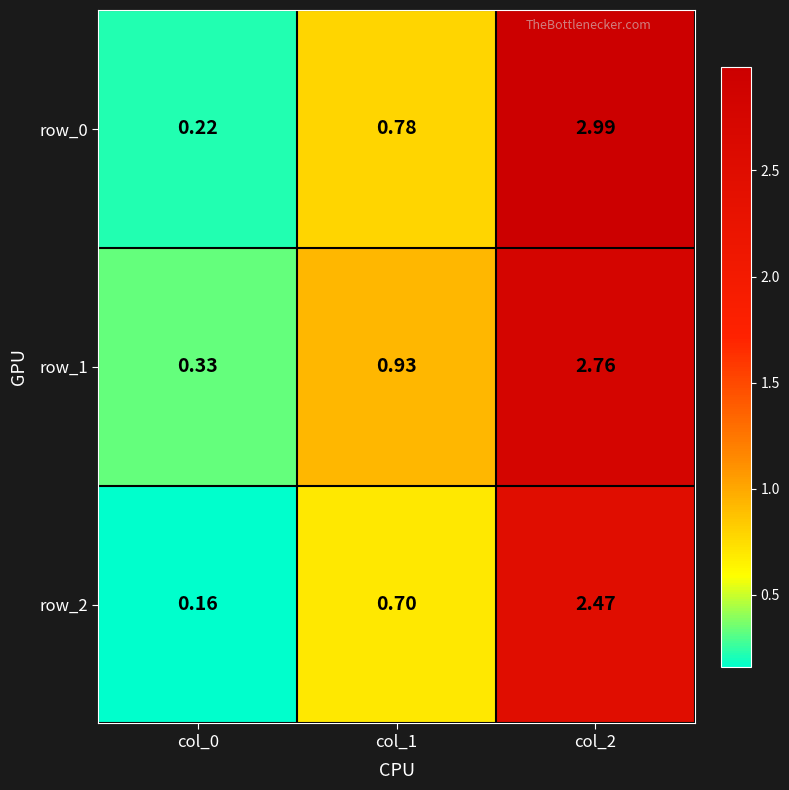

Is the value of row_0 at col_2 greater than the value of row_1 at col_0?

Yes